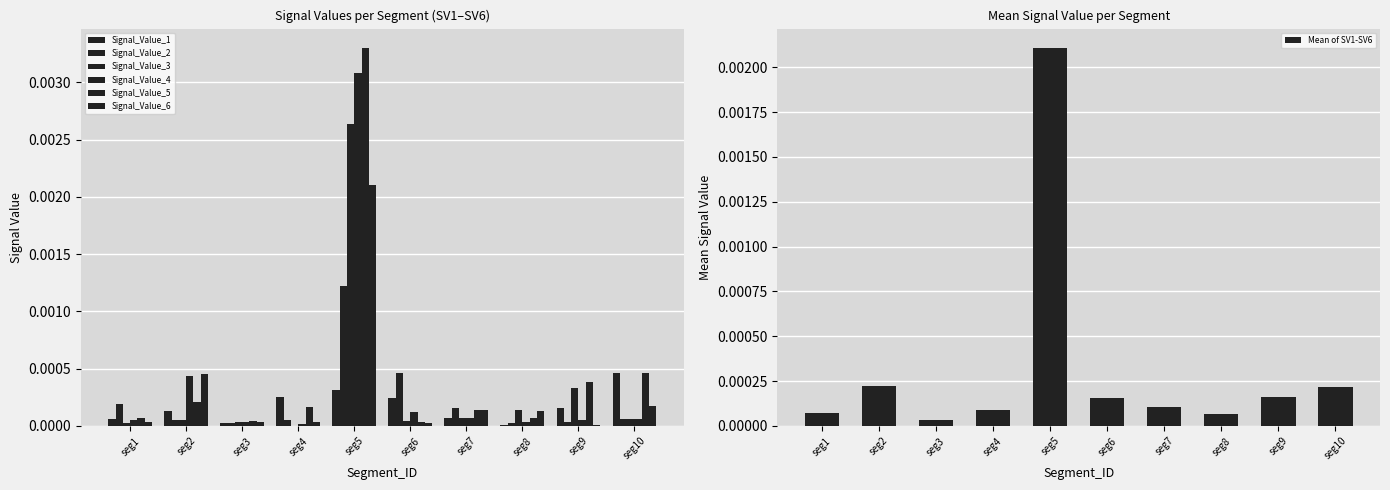

At which label does Mean of SV1-SV6 reach its peak?

seg5